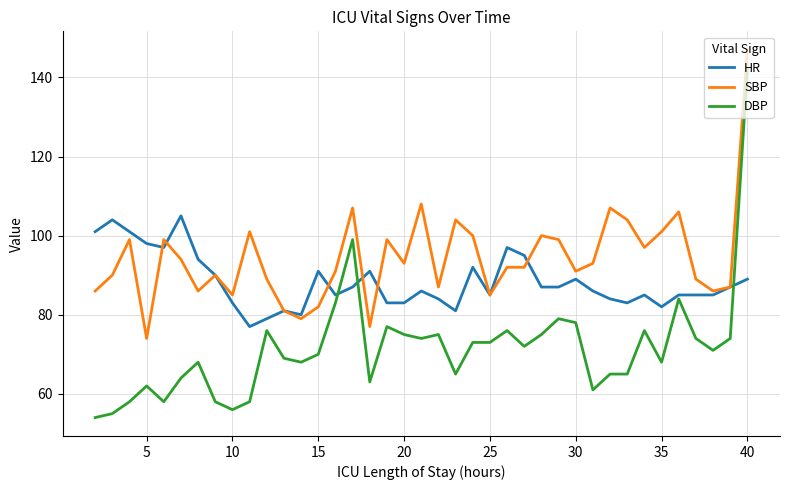

What is the difference between the second highest and second lowest values in the SBP series?

31